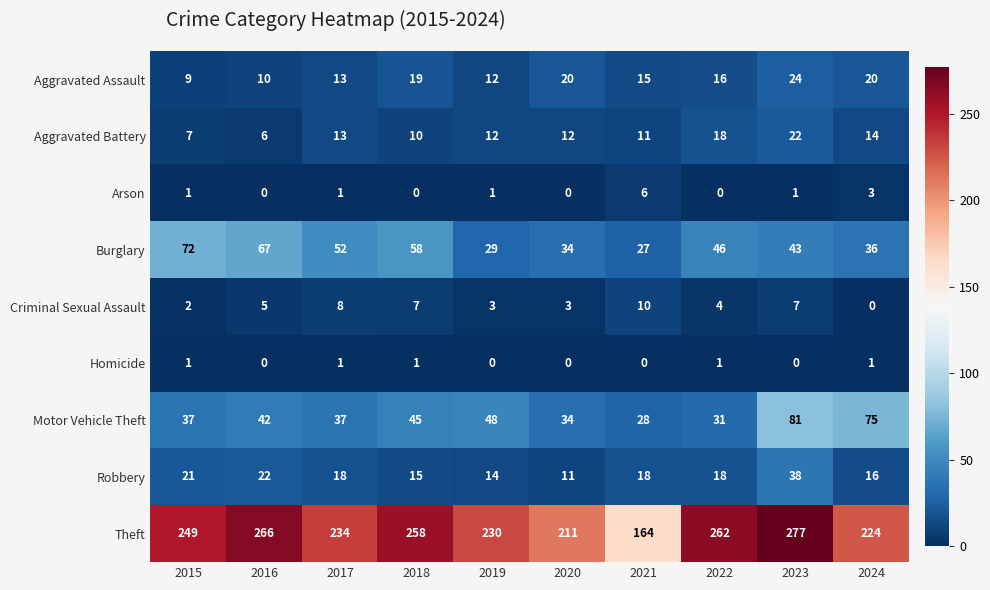

How many distinct data groups are displayed?

9